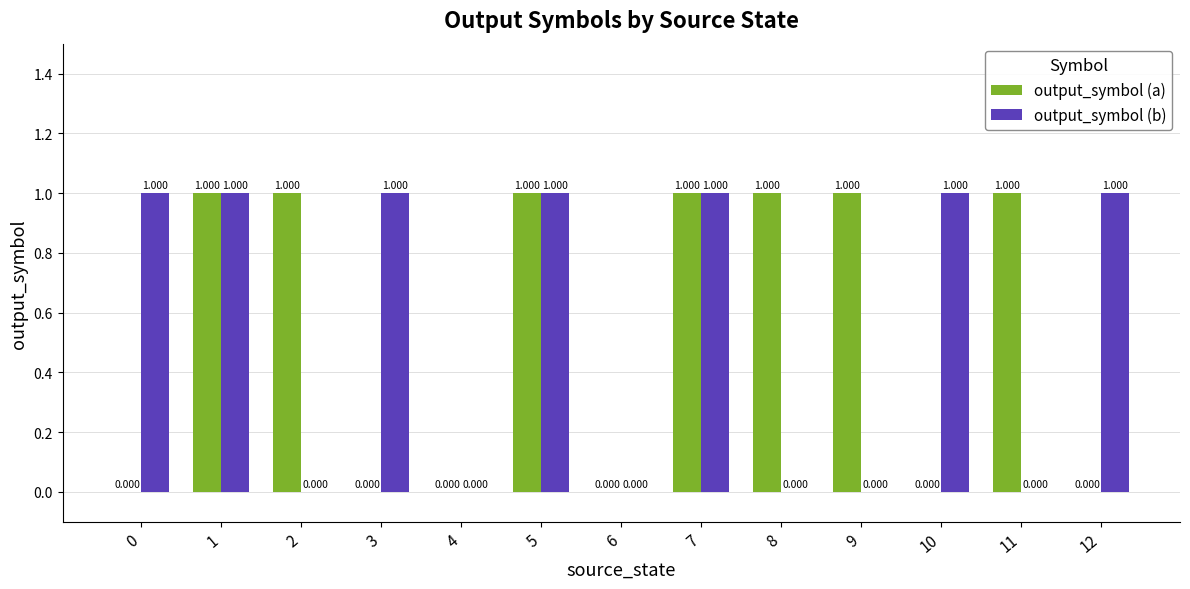

Reading right to left, extract all data points from this chart.

output_symbol (a): 0	1	0	1	1	1	0	1	0	0	1	1	0
output_symbol (b): 1	0	1	0	0	1	0	1	0	1	0	1	1